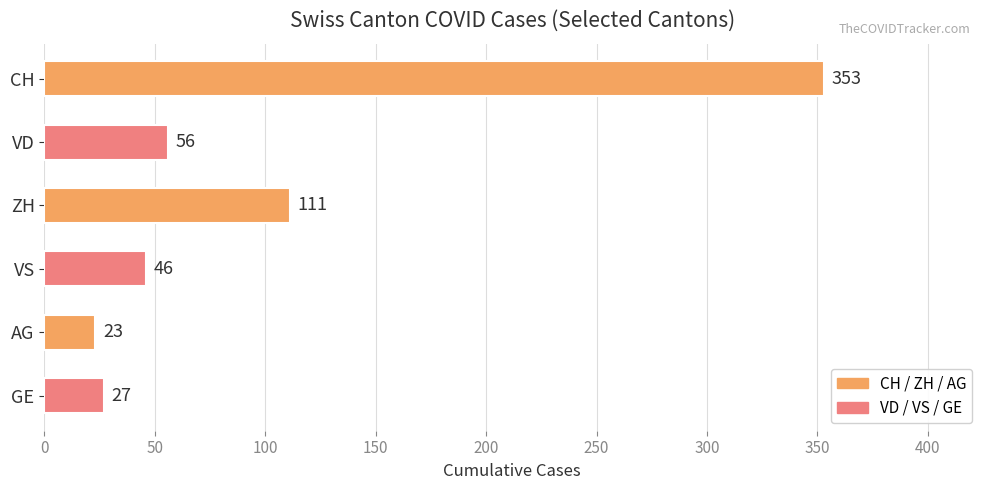

What is the greatest value displayed?

353